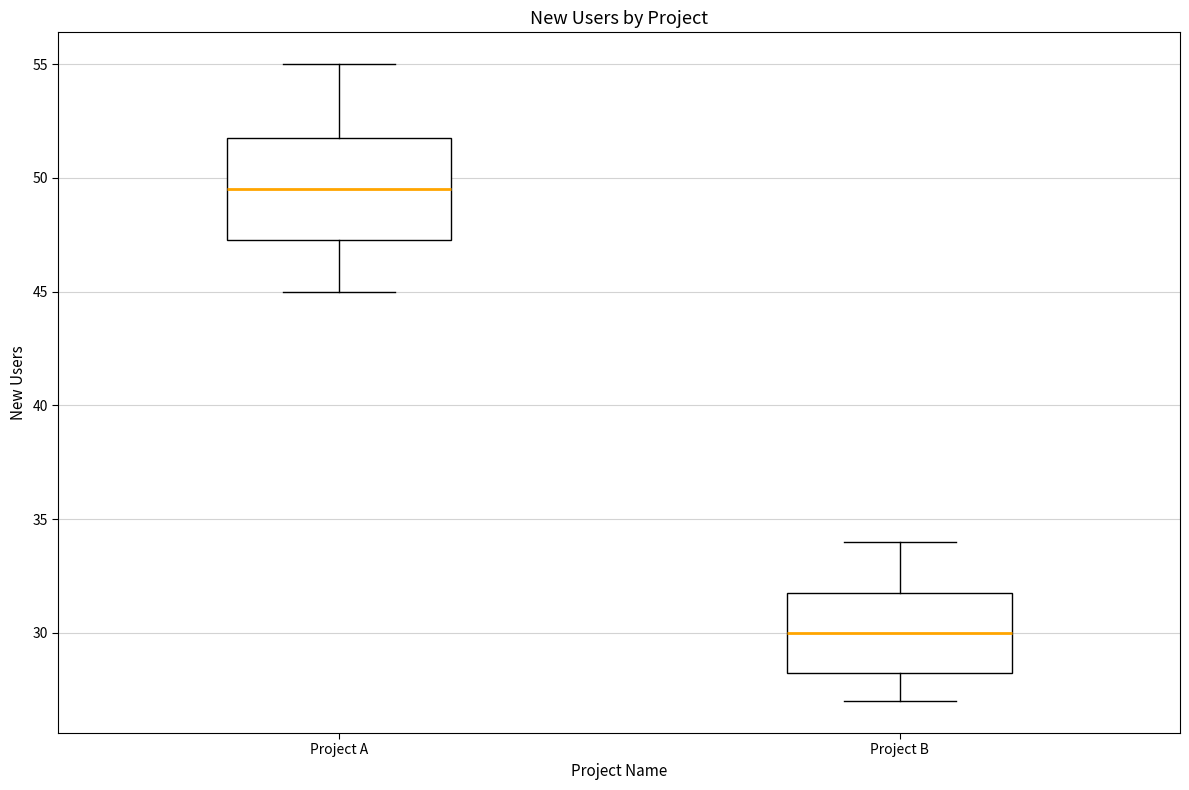

Reading left to right, transcribe this box plot: for each box, give where its median line is, the range the box spans, and where its two whiskers end, as read against the y-axis. The values are not printed on the chart, so give them approximately, as read against the axis.

Project A: median 49.5, box 47.5 to 52.0, whiskers 45.0 to 55.0
Project B: median 30.0, box 28.5 to 32.0, whiskers 27.0 to 34.0